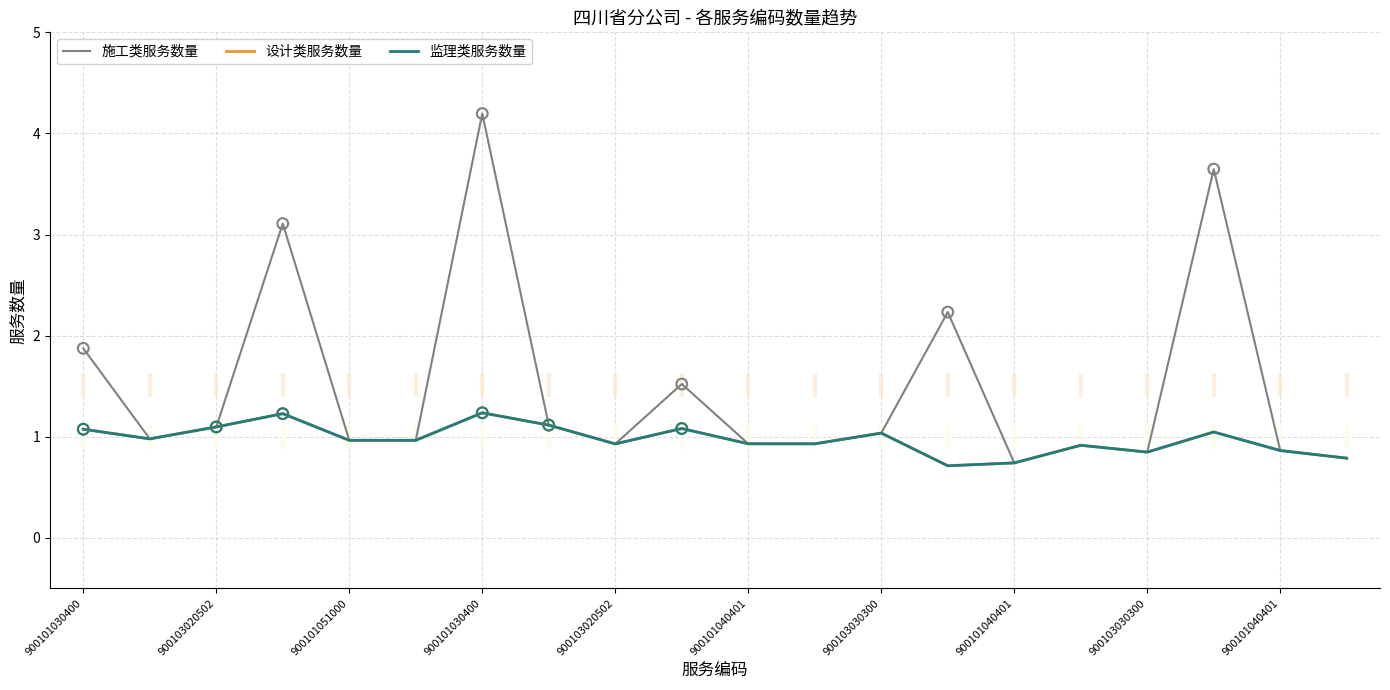

Does the chart have visible grid lines?

Yes